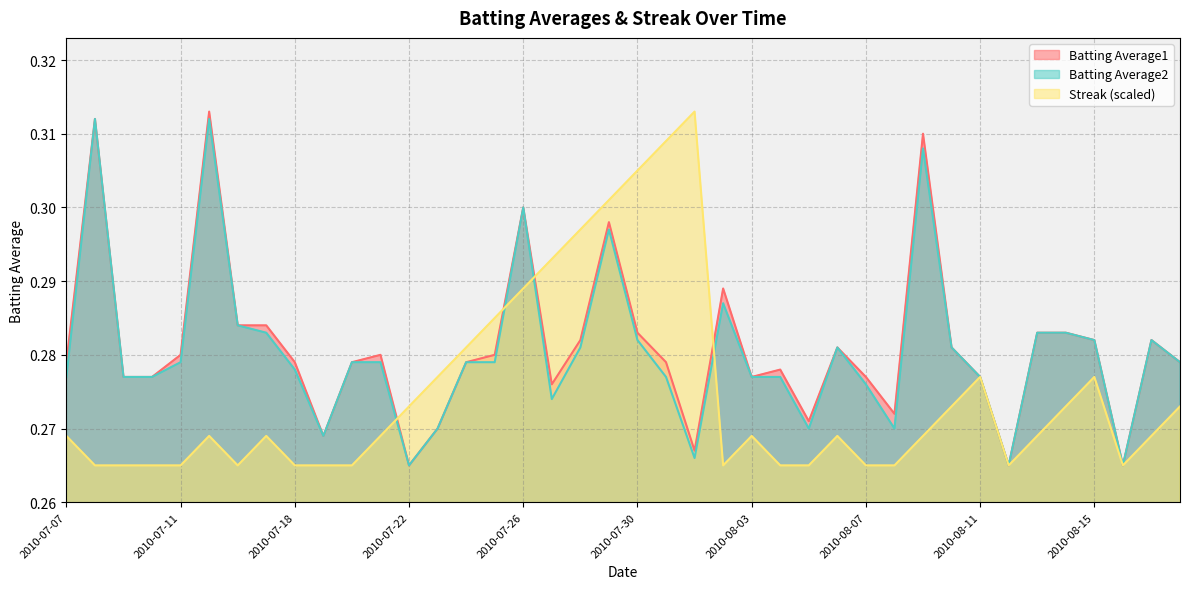

Count the Batting Average2 values in the range 0 to 1.

40